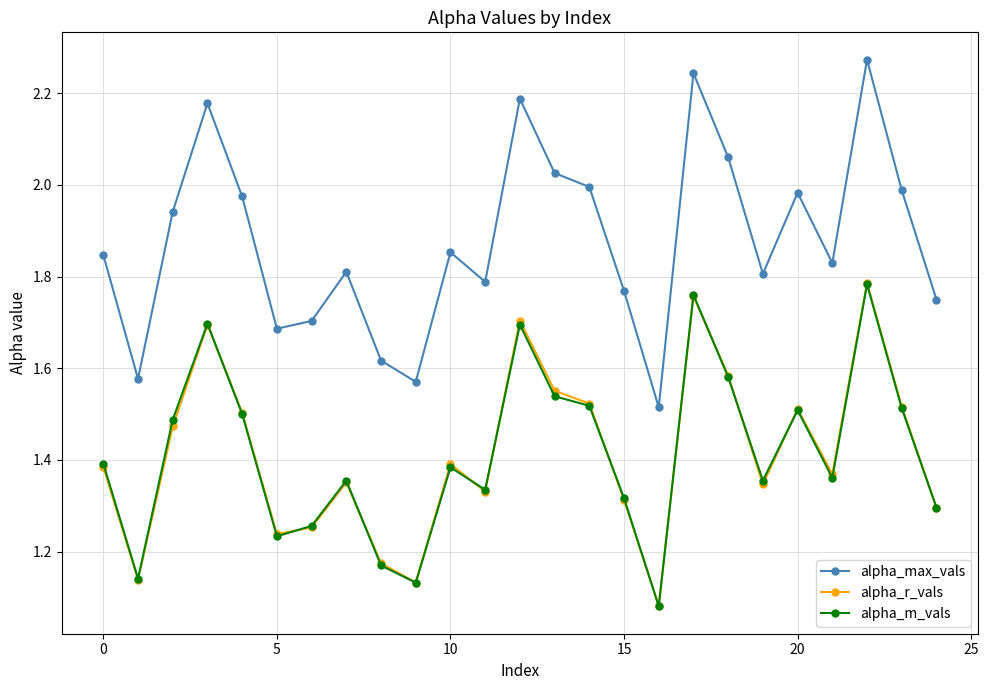

True or false: alpha_r_vals has more than 2 points higher than both neighbors.

True